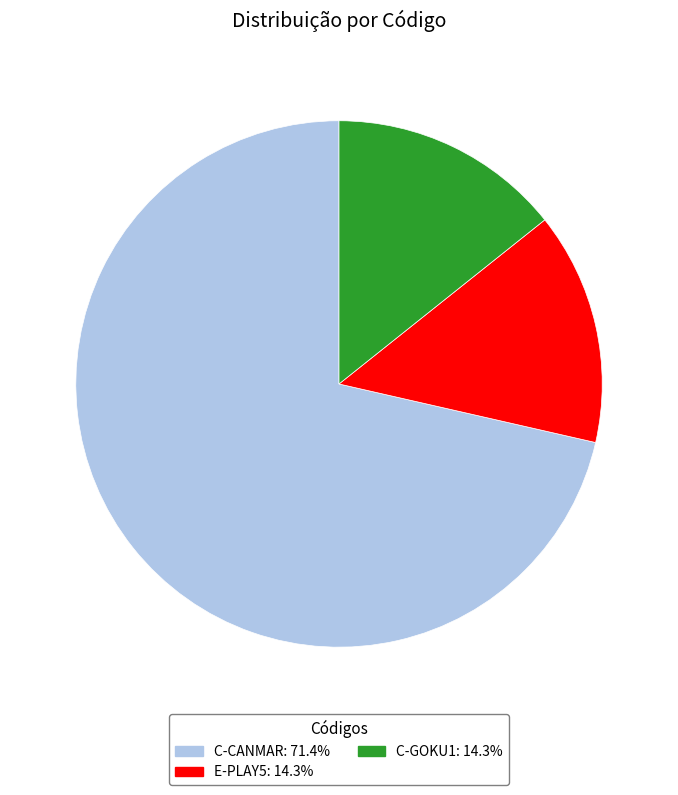

Which category has the biggest portion of the pie?

C-CANMAR